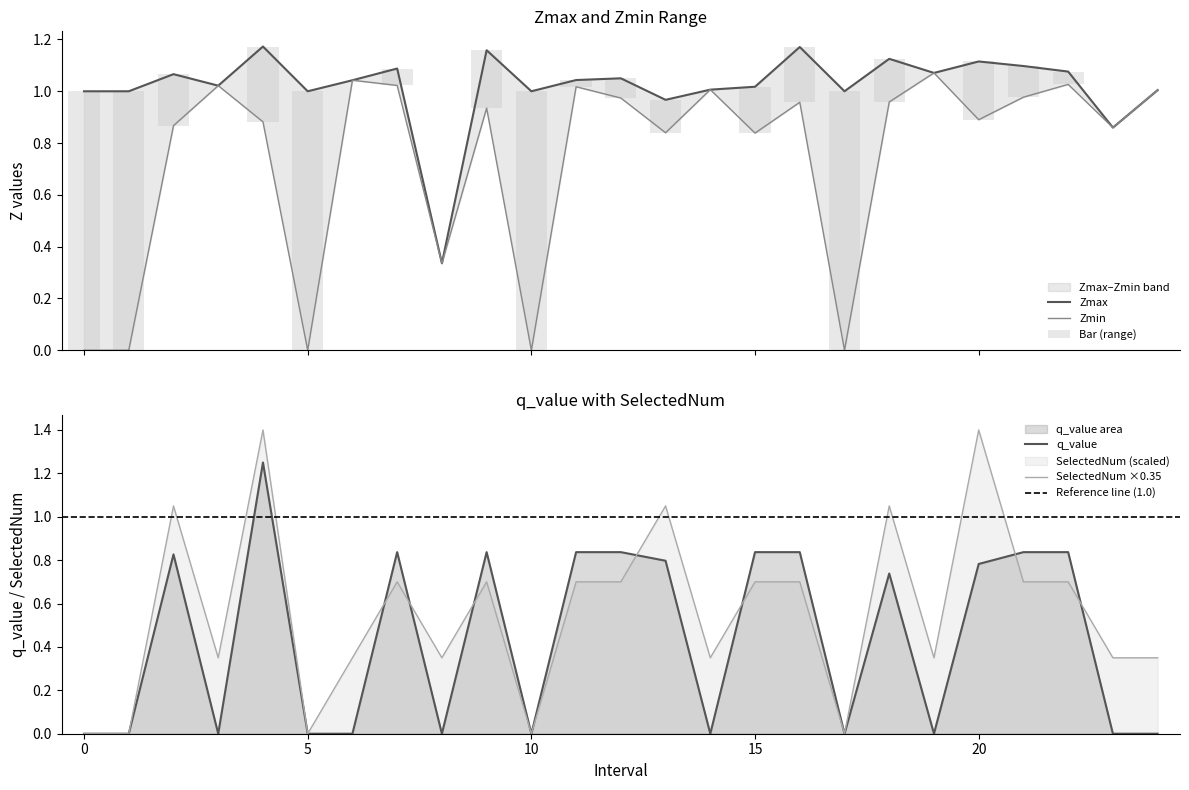

What is the difference between the maximum and minimum values in the Zmax series?

0.8